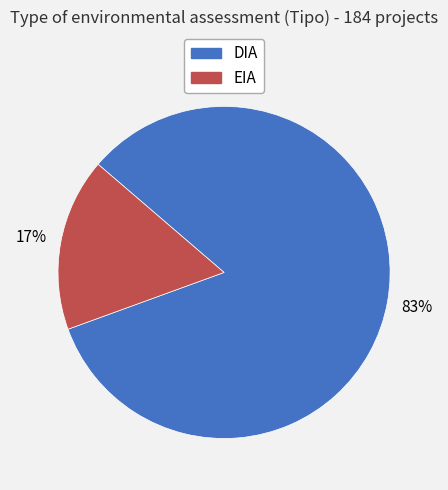

What percentage is the EIA slice, to the nearest percent?

17%